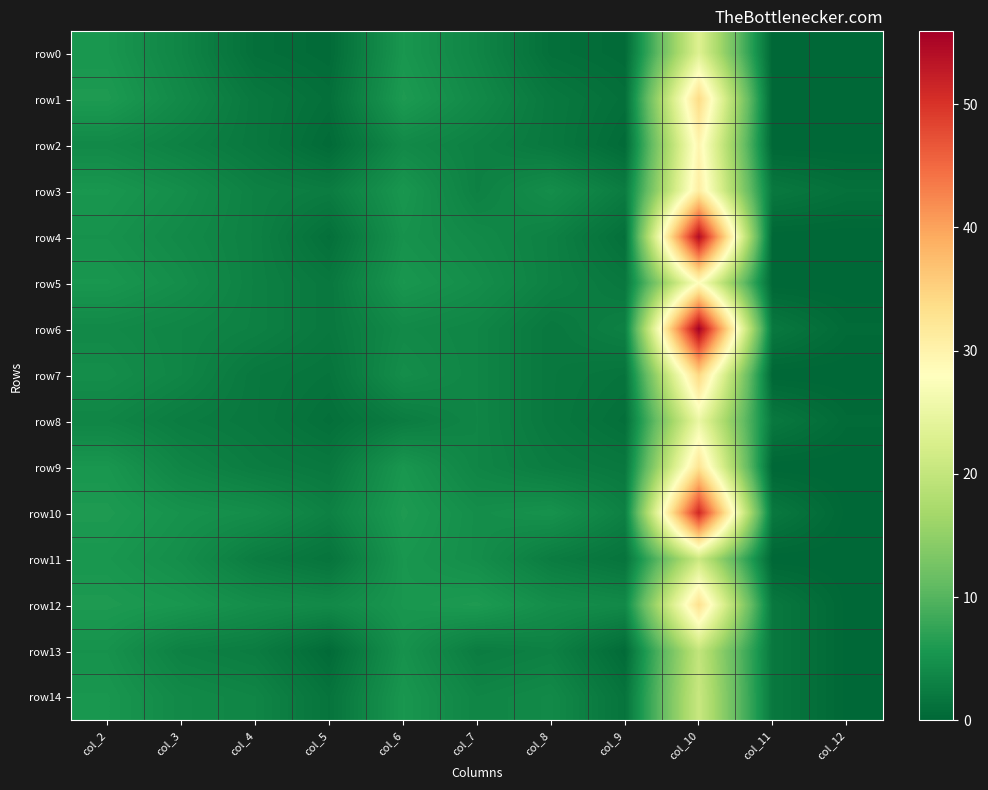

Reading right to left, what are all the values shown in this chart?

row0: col_12=0.0	col_11=0.0	col_10=23.2	col_9=0.5	col_8=1.0	col_7=3.5	col_6=5.5	col_5=0.5	col_4=1.0	col_3=3.5	col_2=5.5
row1: col_12=0.0	col_11=0.0	col_10=34.0	col_9=1.0	col_8=2.0	col_7=4.0	col_6=6.0	col_5=1.0	col_4=2.0	col_3=4.0	col_2=6.0
row2: col_12=0.0	col_11=0.0	col_10=29.6	col_9=0.5	col_8=2.0	col_7=3.0	col_6=4.0	col_5=0.5	col_4=2.0	col_3=3.0	col_2=4.0
row3: col_12=1.1	col_11=2.0	col_10=31.1	col_9=2.5	col_8=4.5	col_7=3.0	col_6=5.5	col_5=2.5	col_4=3.0	col_3=4.5	col_2=5.5
row4: col_12=0.0	col_11=0.0	col_10=54.5	col_9=1.0	col_8=3.0	col_7=4.0	col_6=5.0	col_5=1.0	col_4=3.0	col_3=4.0	col_2=5.0
row5: col_12=0.0	col_11=0.0	col_10=28.1	col_9=2.0	col_8=3.0	col_7=4.5	col_6=5.5	col_5=2.0	col_4=3.0	col_3=4.5	col_2=5.5
row6: col_12=0.5	col_11=2.0	col_10=55.9	col_9=3.0	col_8=2.0	col_7=3.5	col_6=4.0	col_5=2.0	col_4=3.0	col_3=3.5	col_2=4.0
row7: col_12=0.0	col_11=0.0	col_10=34.4	col_9=1.5	col_8=2.0	col_7=3.5	col_6=4.5	col_5=1.5	col_4=2.0	col_3=3.5	col_2=4.5
row8: col_12=0.5	col_11=2.0	col_10=25.2	col_9=1.0	col_8=2.0	col_7=3.5	col_6=2.5	col_5=1.0	col_4=2.0	col_3=2.5	col_2=3.5
row9: col_12=0.0	col_11=0.0	col_10=32.7	col_9=2.0	col_8=2.5	col_7=3.5	col_6=5.5	col_5=2.0	col_4=2.5	col_3=3.5	col_2=5.5
row10: col_12=0.1	col_11=2.0	col_10=51.2	col_9=3.0	col_8=5.0	col_7=4.5	col_6=6.0	col_5=3.0	col_4=4.5	col_3=5.0	col_2=6.0
row11: col_12=0.0	col_11=0.0	col_10=20.8	col_9=1.5	col_8=2.5	col_7=4.5	col_6=5.5	col_5=1.5	col_4=2.5	col_3=4.5	col_2=5.5
row12: col_12=0.1	col_11=2.0	col_10=33.2	col_9=4.0	col_8=4.5	col_7=6.0	col_6=5.5	col_5=4.0	col_4=4.5	col_3=5.5	col_2=6.0
row13: col_12=0.1	col_11=2.0	col_10=19.9	col_9=0.5	col_8=3.0	col_7=2.5	col_6=5.0	col_5=0.5	col_4=2.5	col_3=3.0	col_2=5.0
row14: col_12=0.1	col_11=2.0	col_10=20.5	col_9=1.5	col_8=4.0	col_7=3.5	col_6=5.5	col_5=1.5	col_4=3.5	col_3=4.0	col_2=5.5